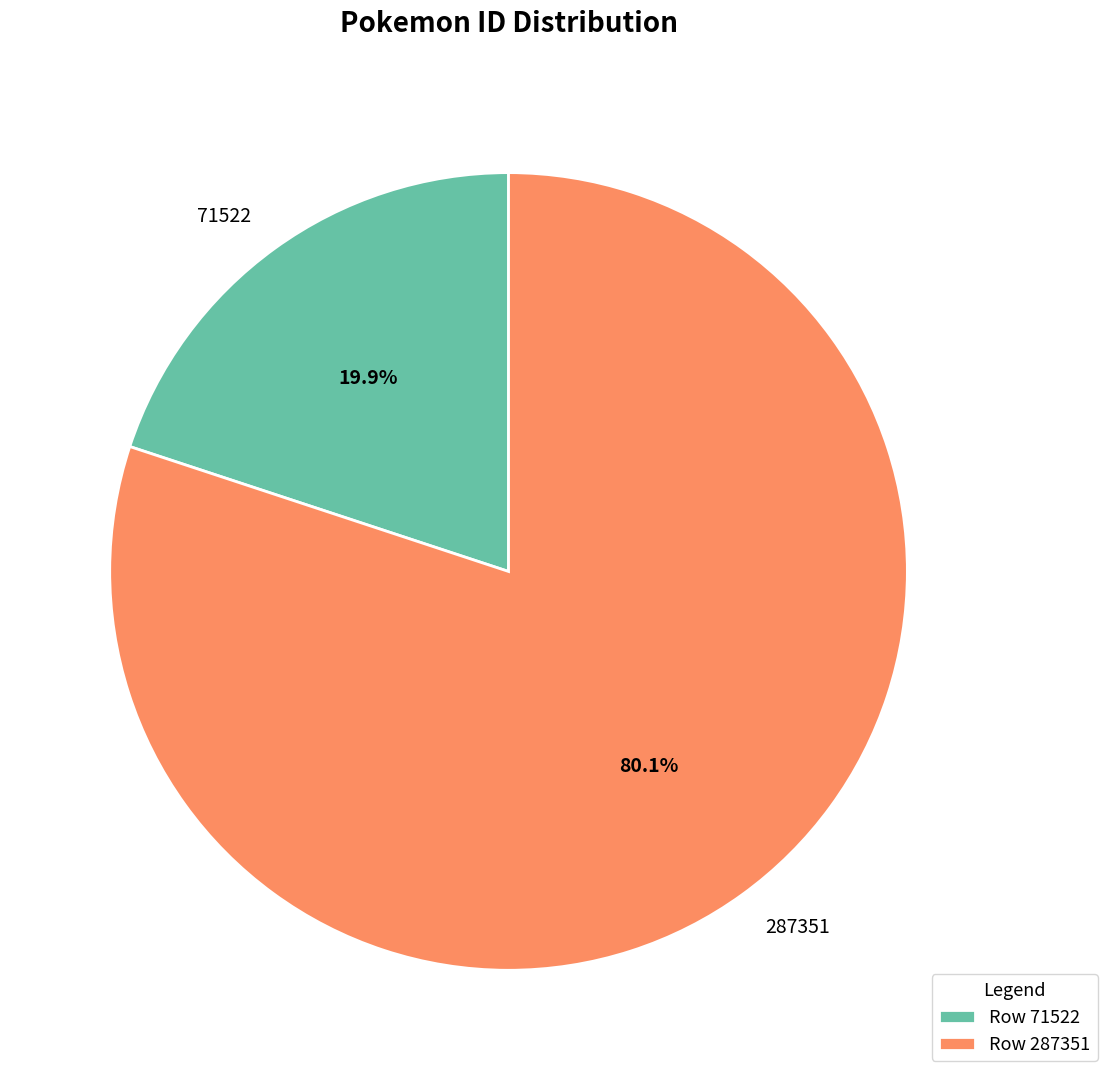

What percentage do 71522 and 287351 together represent?

100.0%